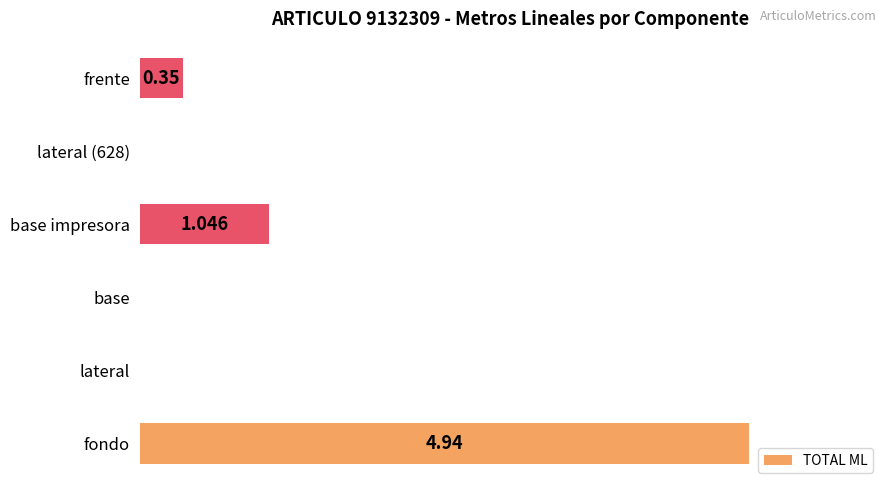

Which has a higher value, base impresora or lateral (628)?

base impresora